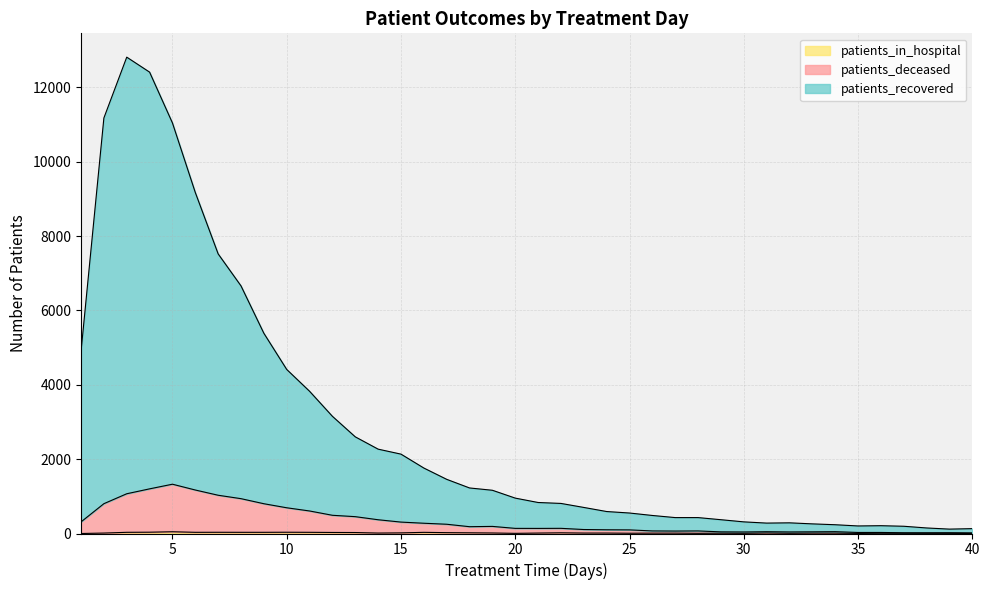

Does the chart have visible grid lines?

Yes